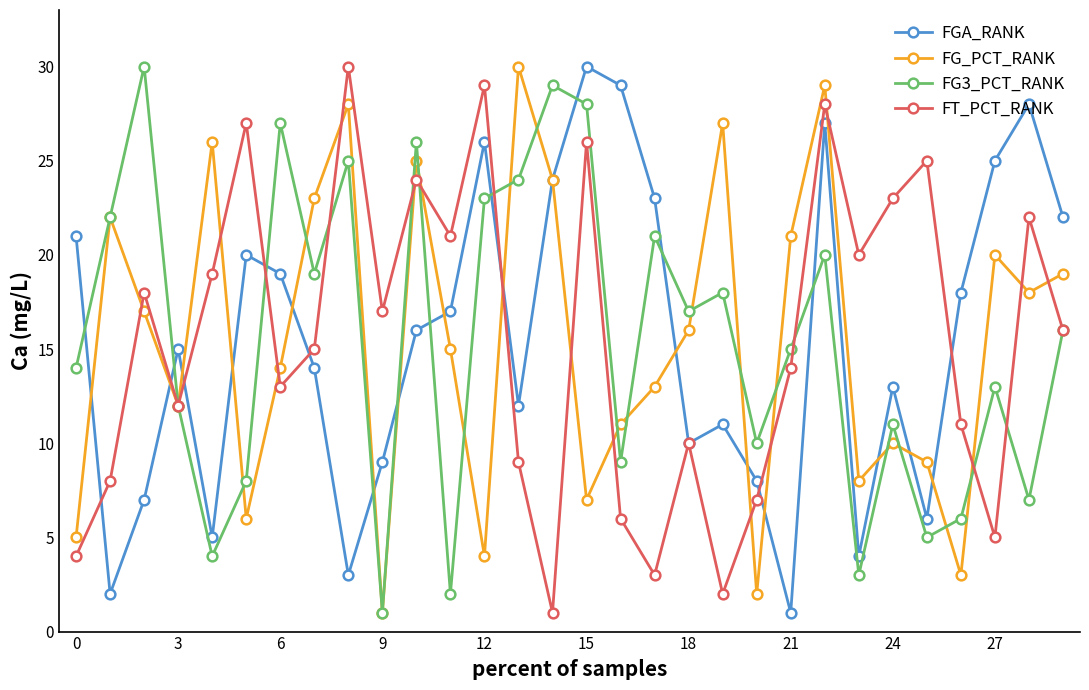

Count the number of data series in this chart.

4